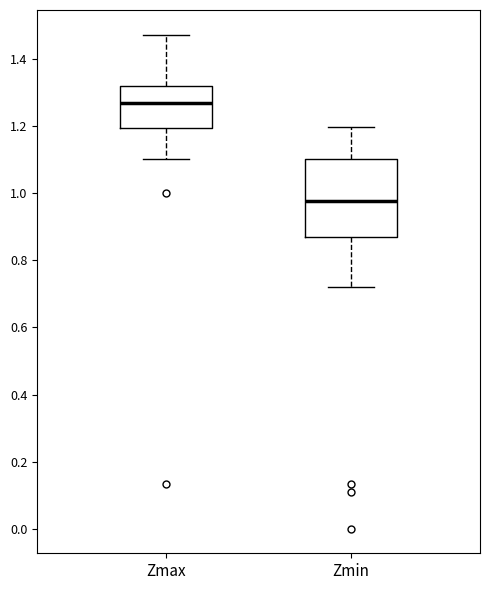

Where is the upper edge of the box for Zmin on the y-axis? The values are not printed on the chart, so give them approximately, as read against the axis.

1.10